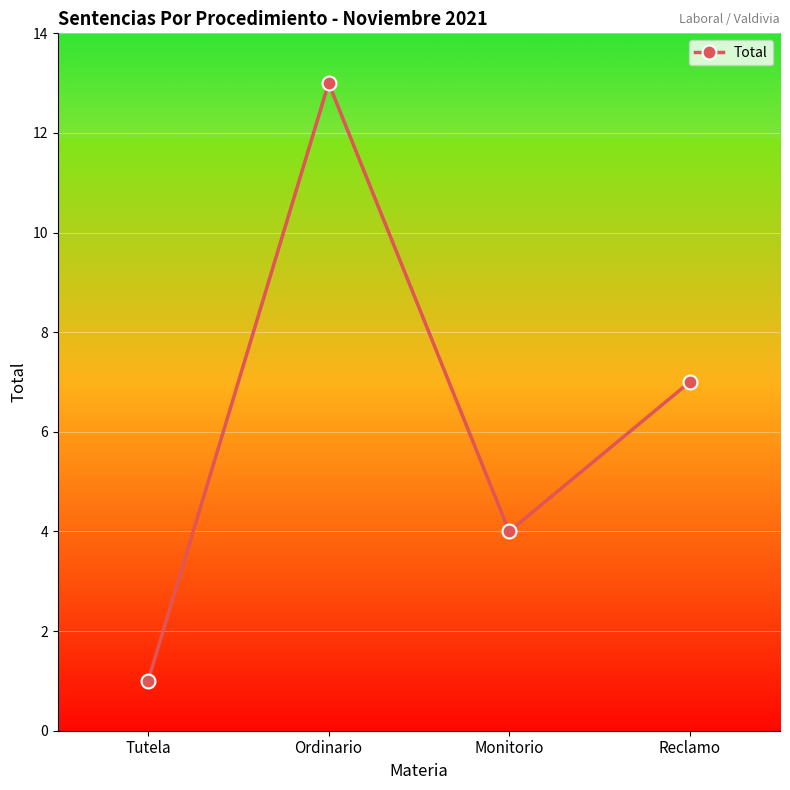

Which has a higher value, Reclamo or Monitorio?

Reclamo